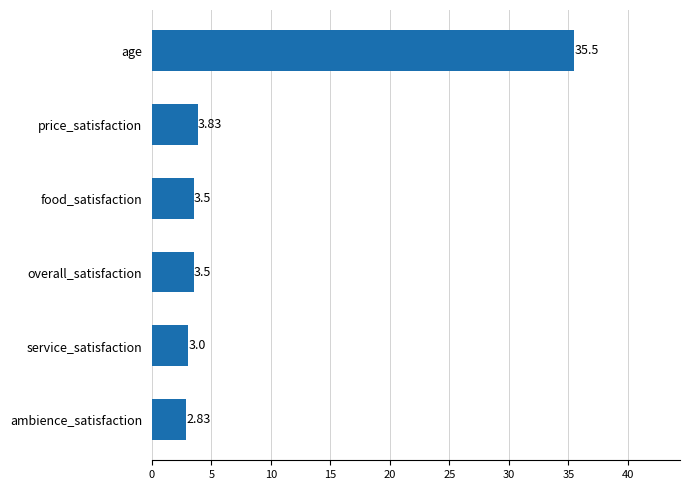

What is the change in value from service_satisfaction to food_satisfaction?

+0.5